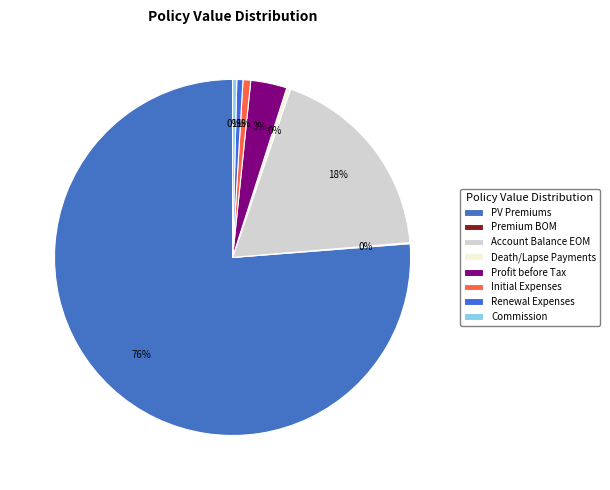

What is the smallest slice in the pie chart?

Premium BOM